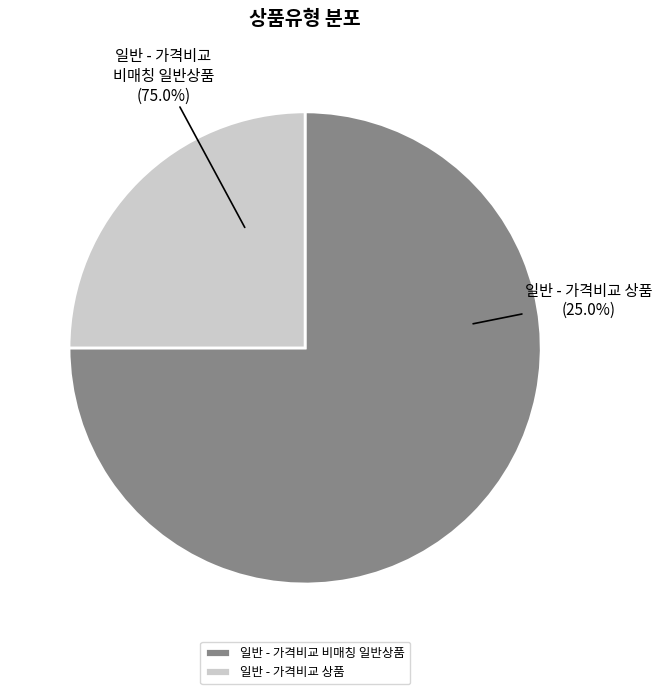

Rank the categories by value from lowest to highest.

일반 - 가격비교 상품, 일반 - 가격비교 비매칭 일반상품